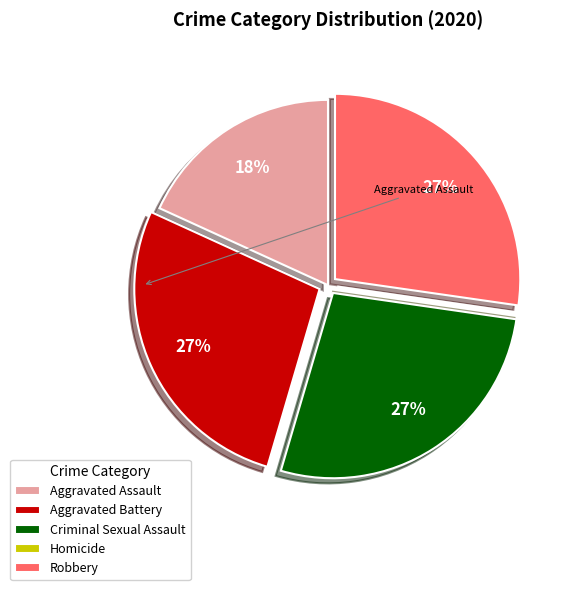

To the nearest percent, what is the combined percentage of Criminal Sexual Assault and Aggravated Assault?

45%